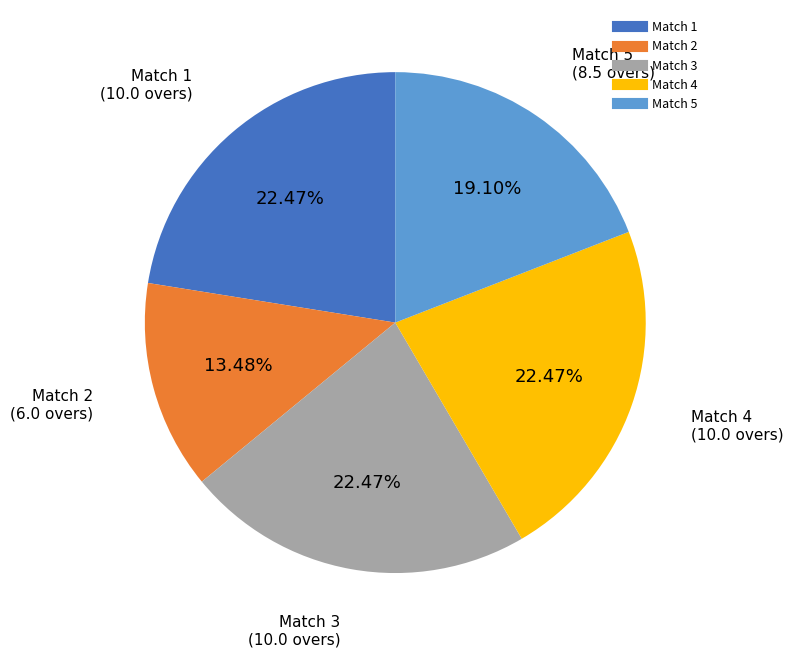

The Match 3 slice represents 22% of the pie. True or false?

True